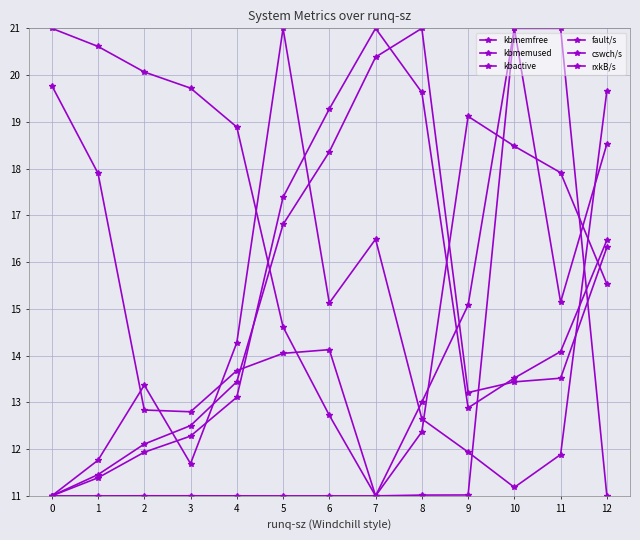

True or false: rxkB/s has more than 1 points higher than both neighbors.

True